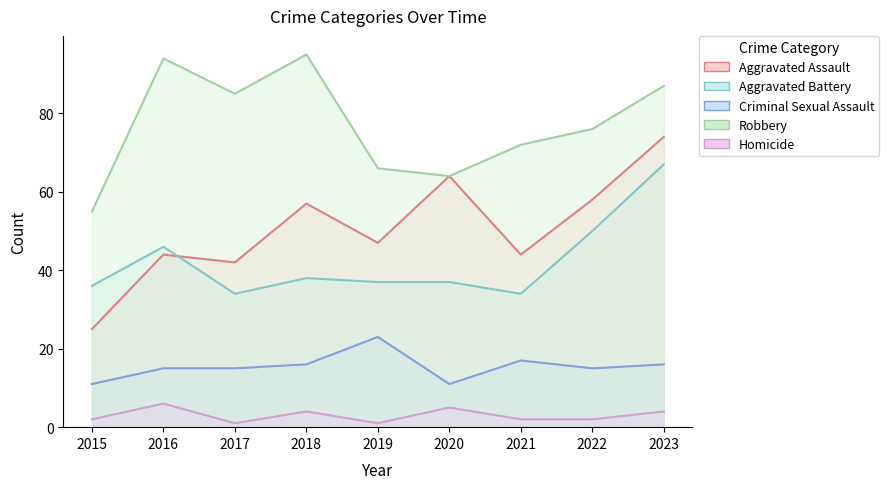

True or false: Criminal Sexual Assault and Aggravated Assault cross at least once.

False